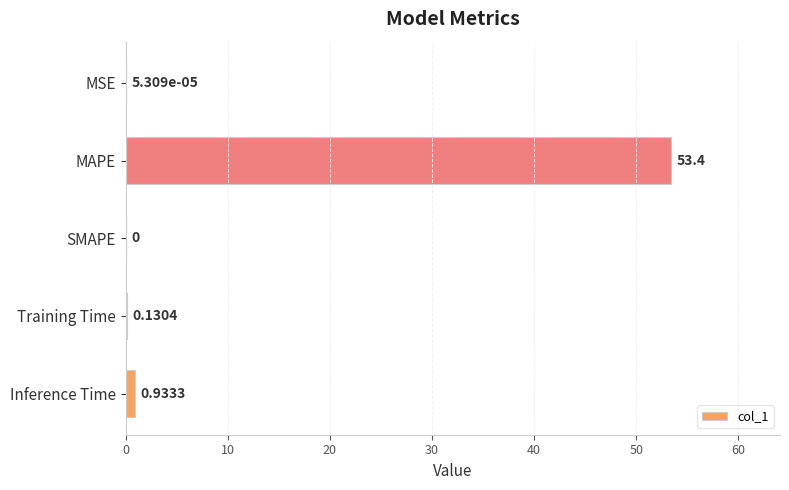

How many positive values are there?

4